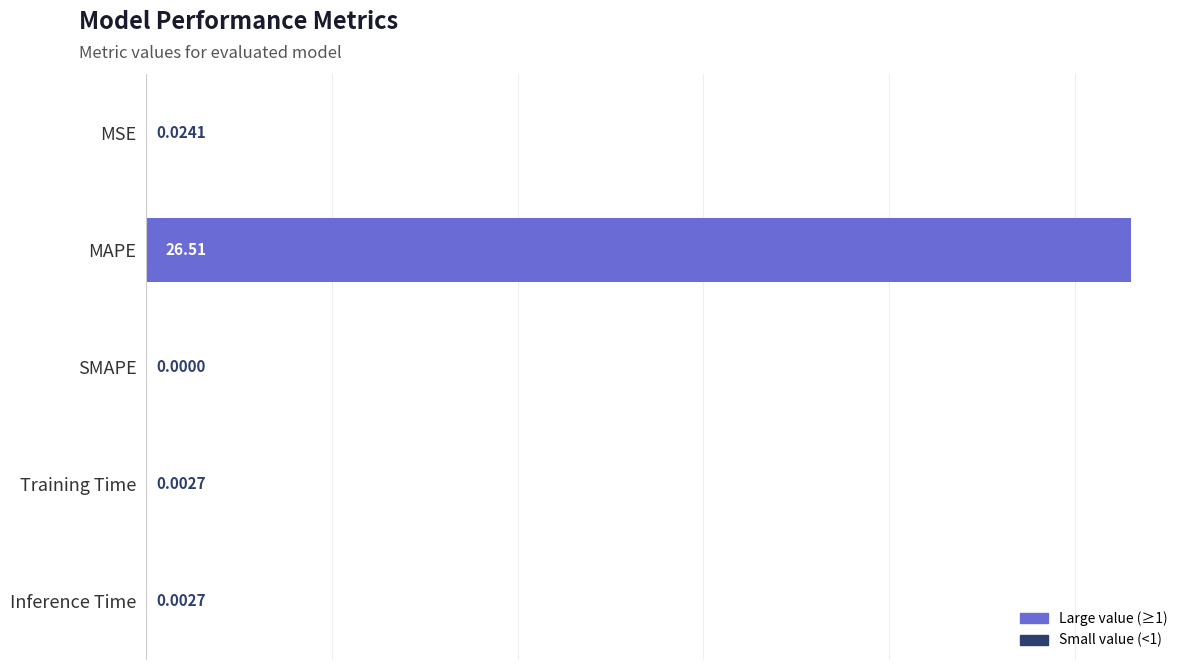

What is the change in value from MAPE to SMAPE?

-26.5